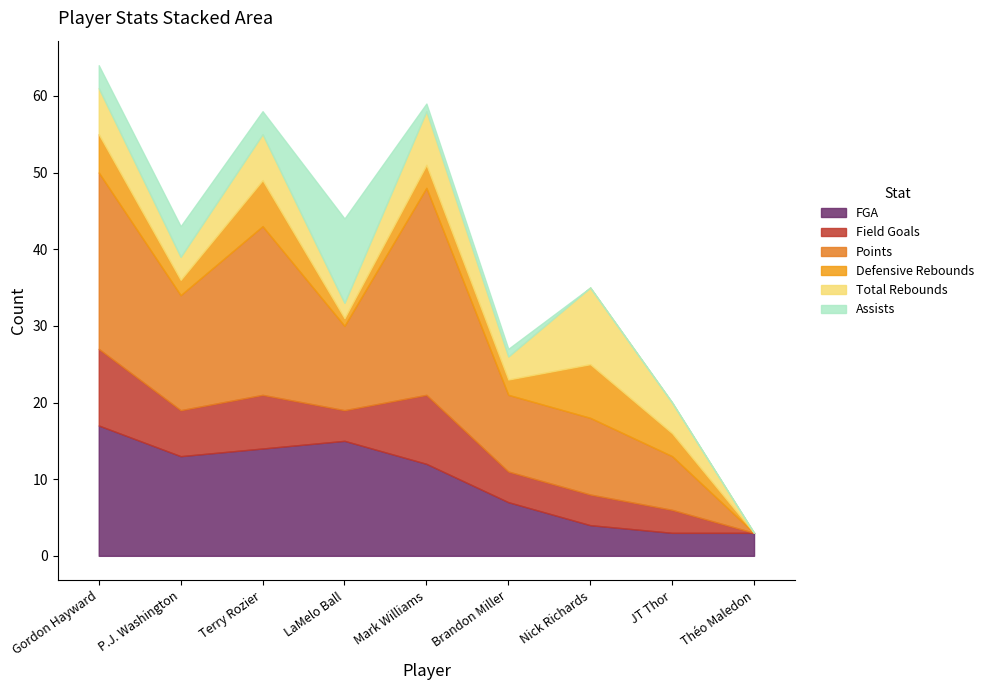

What value does the Field Goals series have at Terry Rozier?

7